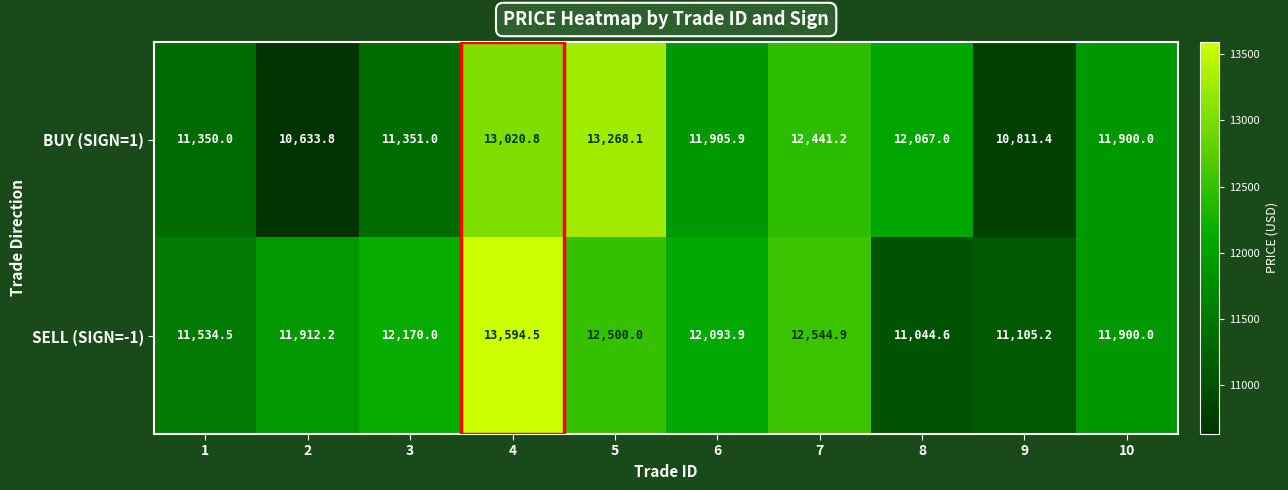

Which series has the widest spread of values?

BUY (SIGN=1)